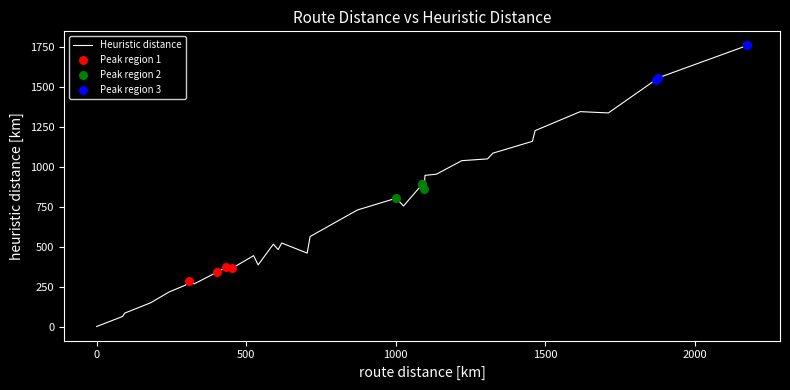

What is the change in value from 7 to 37?

-105